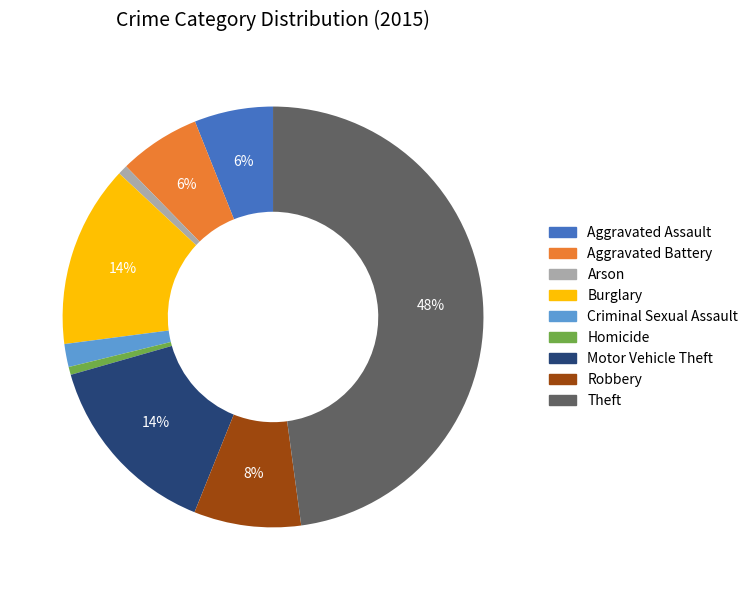

True or false: Aggravated Assault accounts for 1% of the total.

False